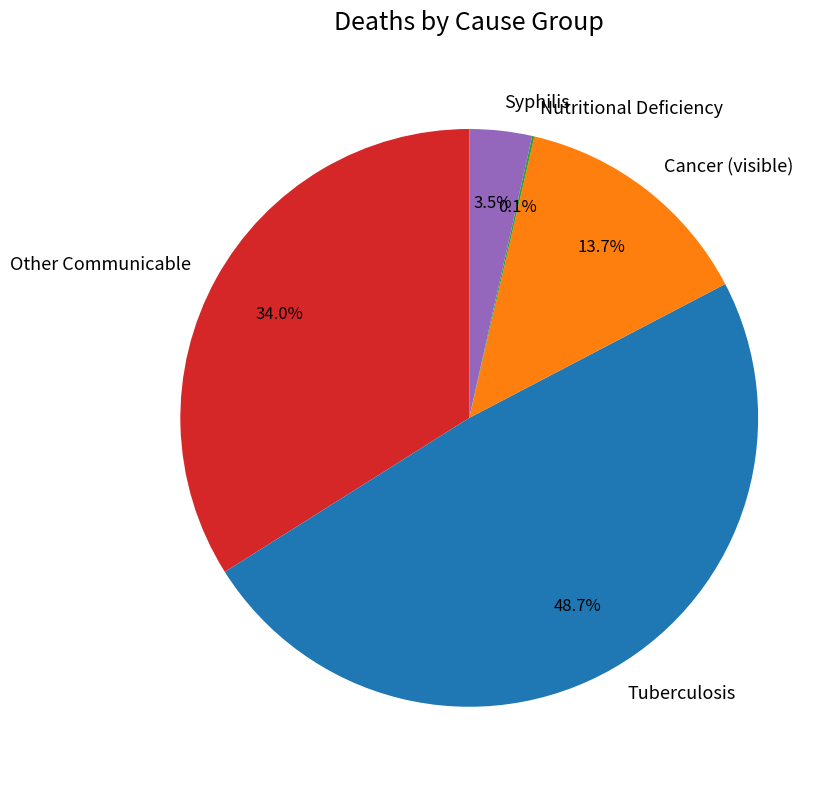

How much of the chart is everything except Tuberculosis?

51.3%